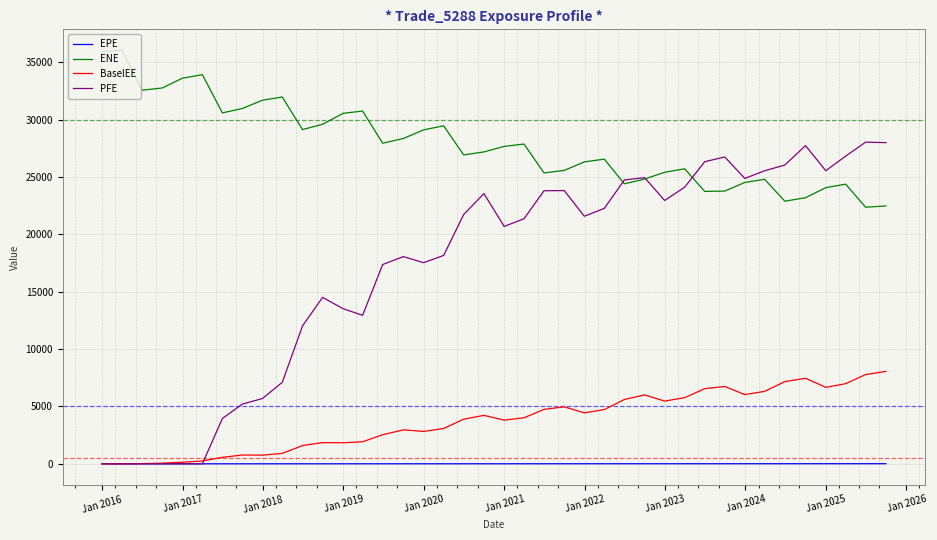

Rank the series by their maximum value, from lowest to highest.

EPE, BaselEE, PFE, ENE